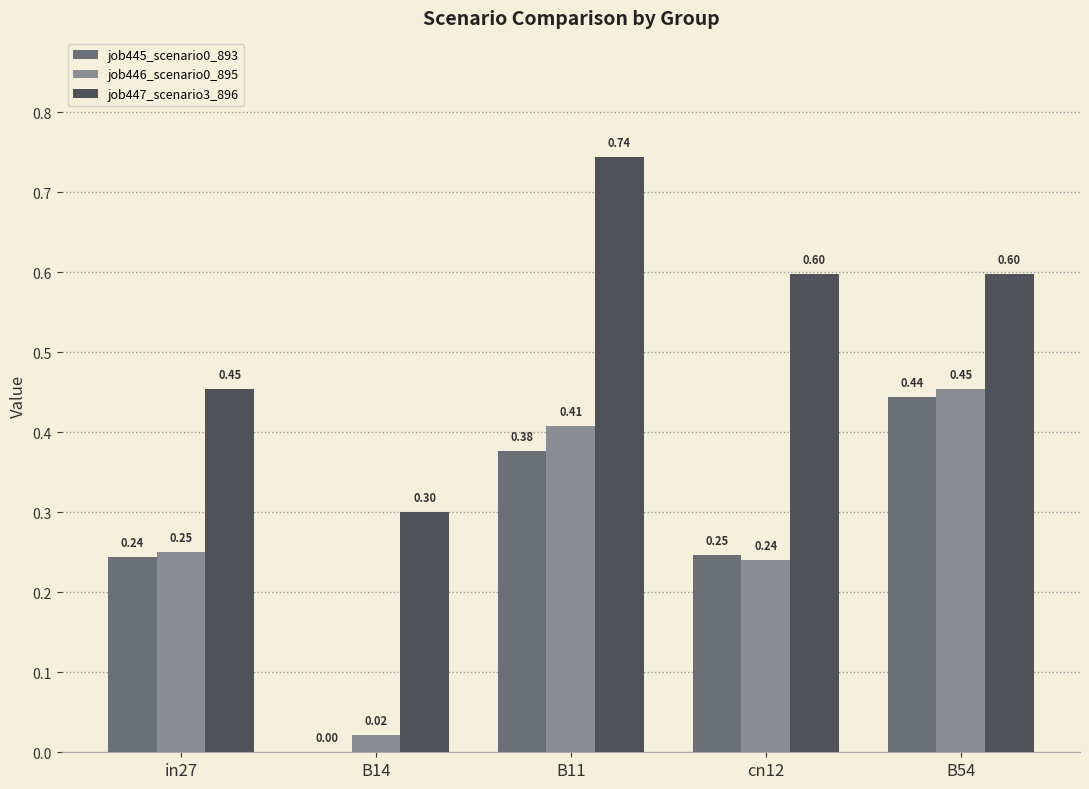

At which category is the sum across all series the highest?

B11